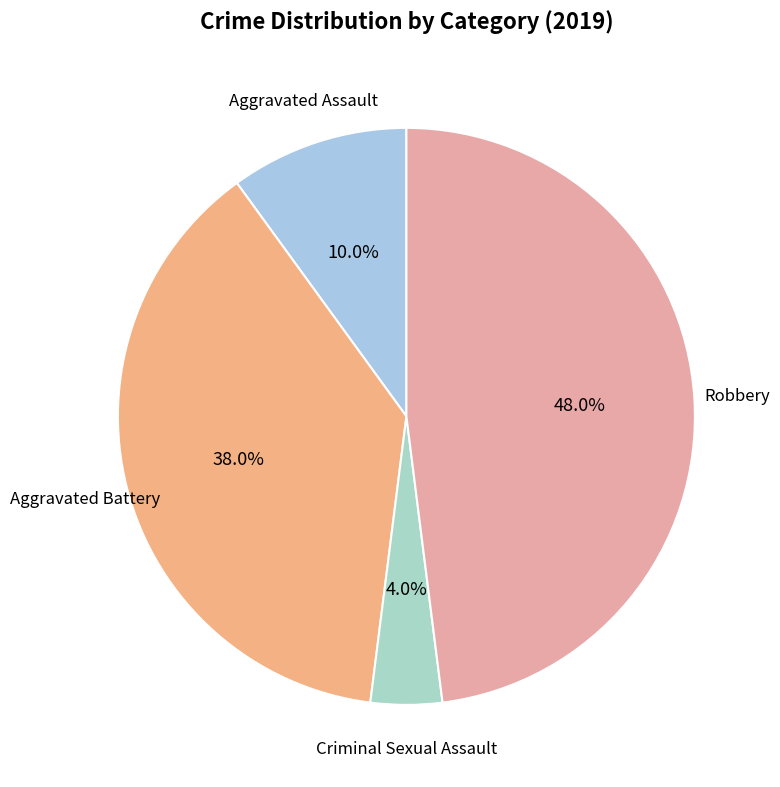

Which has a higher value, Robbery or Criminal Sexual Assault?

Robbery